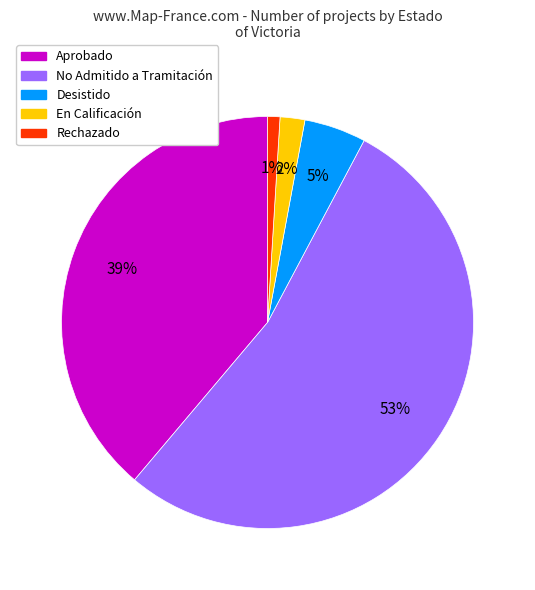

Does any single category account for the majority?

Yes